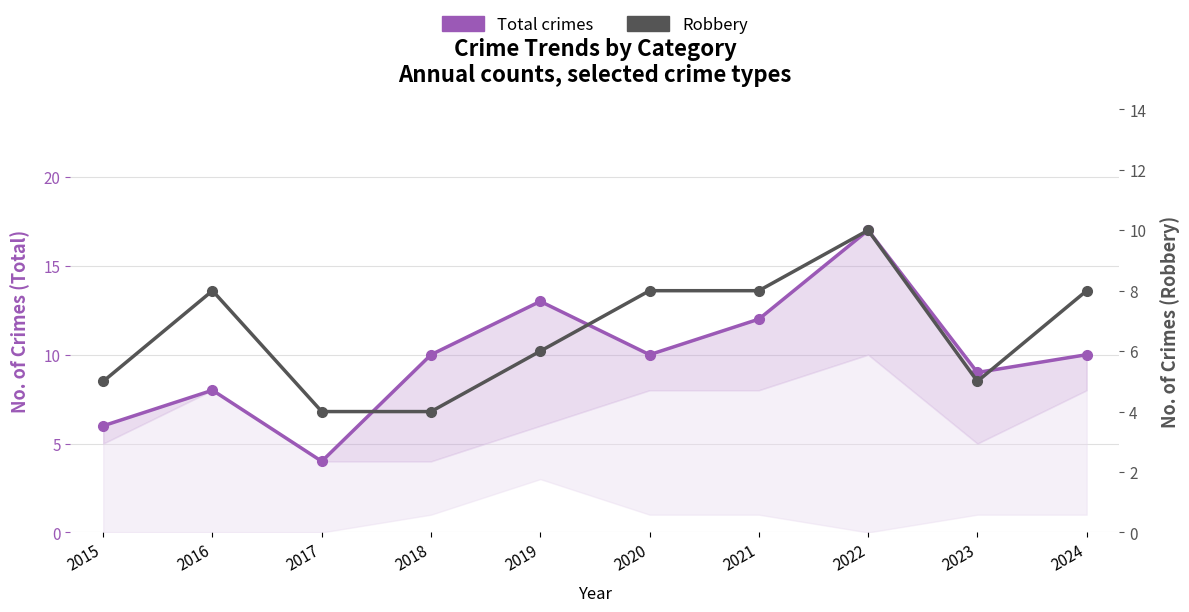

What is the difference between the second highest and second lowest values in the Total crimes series?

7